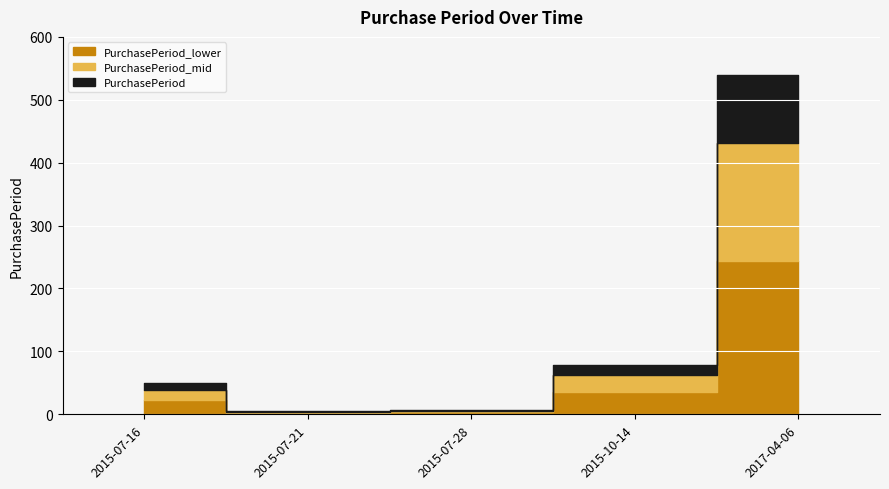

Reading left to right, list all the values displayed in this chart.

49	5	7	78	540